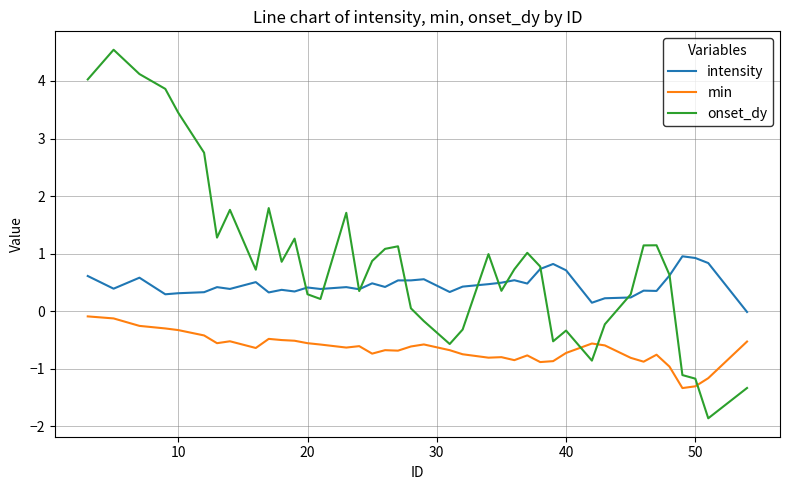

What is the sum of all min values?

-26.5